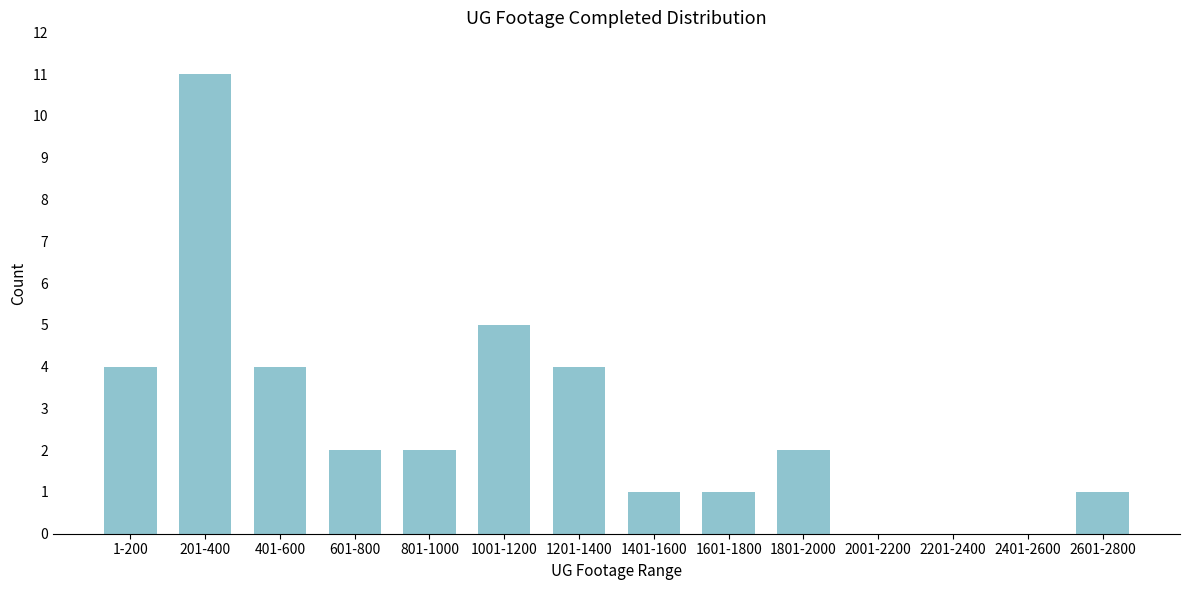

Reading left to right, what are all the values shown in this chart?

1-200=4	201-400=11	401-600=4	601-800=2	801-1000=2	1001-1200=5	1201-1400=4	1401-1600=1	1601-1800=1	1801-2000=2	2001-2200=0	2201-2400=0	2401-2600=0	2601-2800=1